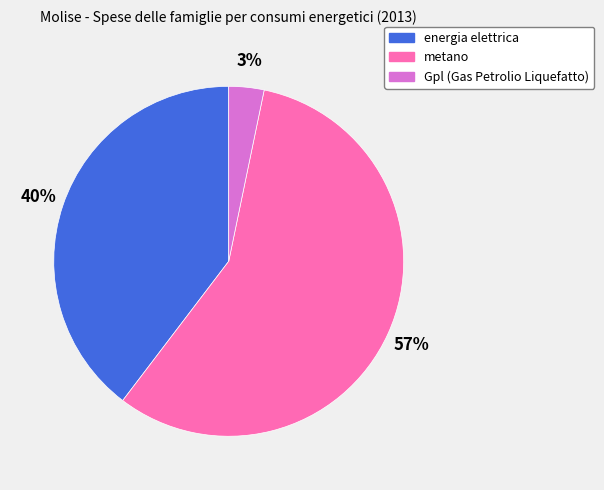

Does any single category account for the majority?

Yes